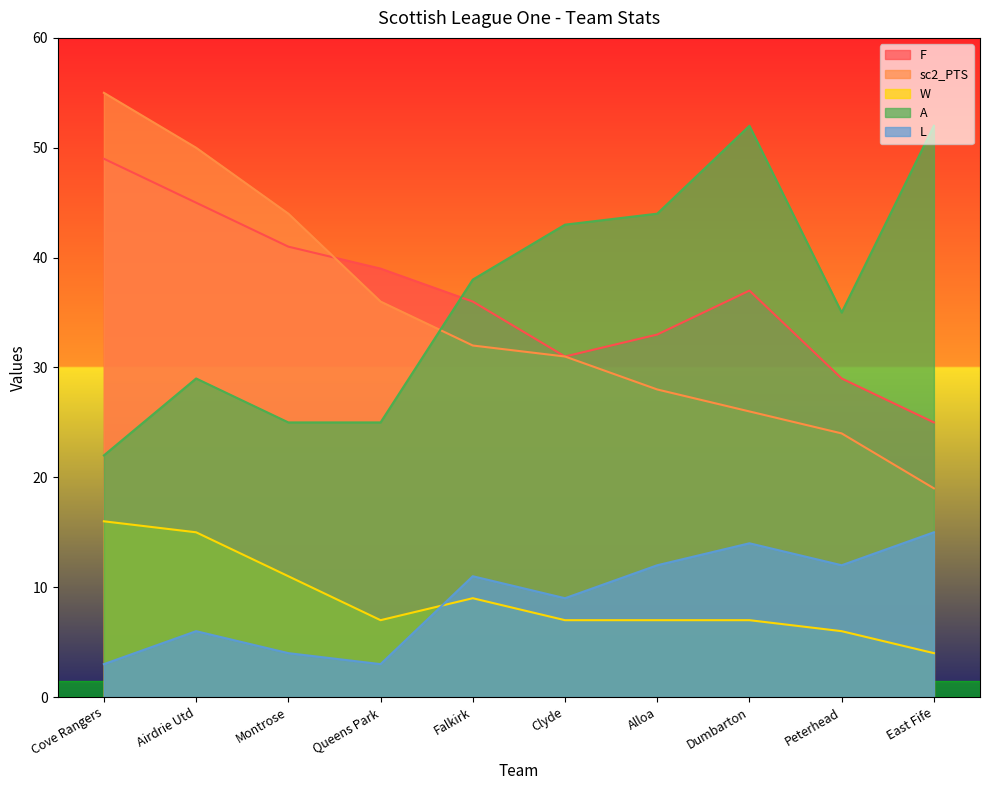

True or false: L and W intersect in this chart.

True